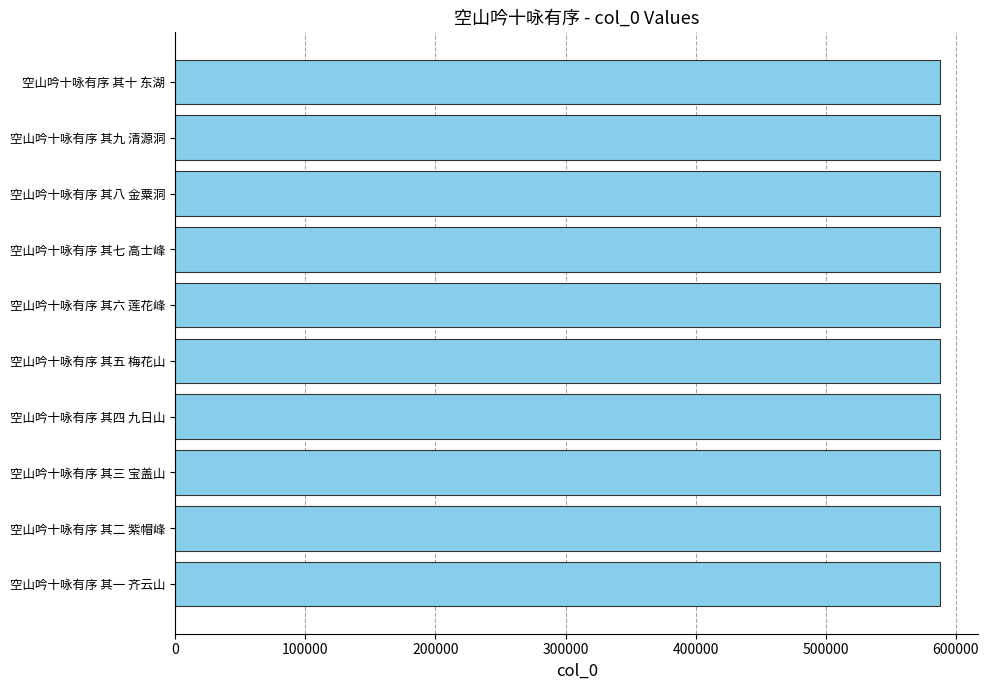

What is the ratio of the value at 空山吟十咏有序 其六 莲花峰 to the value at 空山吟十咏有序 其三 宝盖山?

1.0